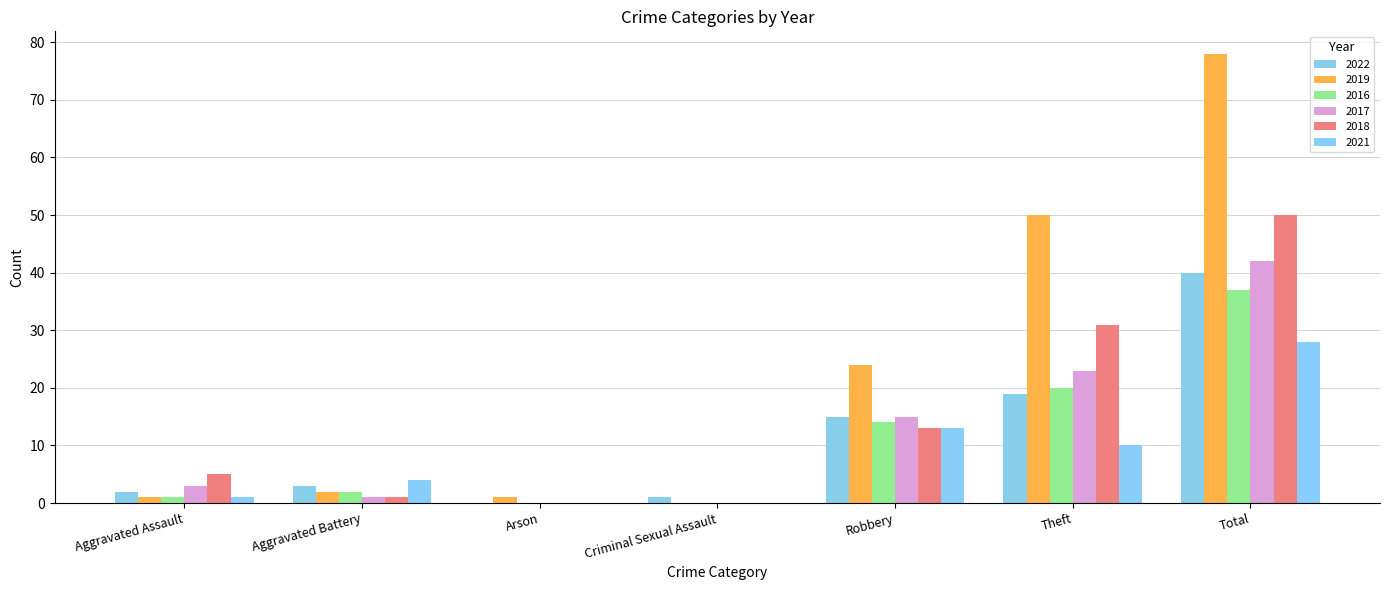

Rank the categories by 2016 value from lowest to highest.

Arson, Criminal Sexual Assault, Aggravated Assault, Aggravated Battery, Robbery, Theft, Total